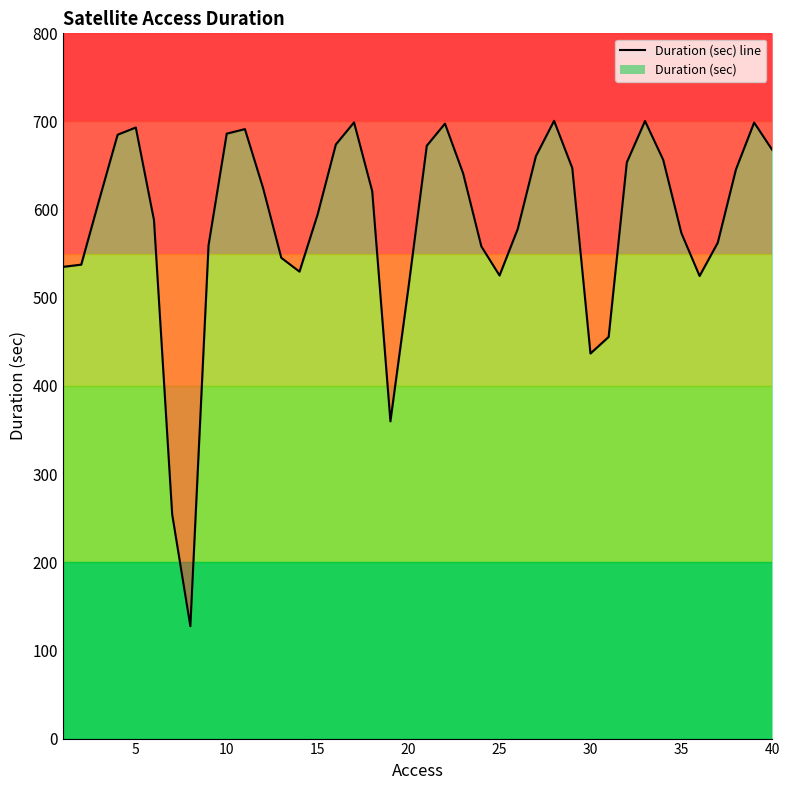

What is the difference between the maximum and minimum values?

573.3